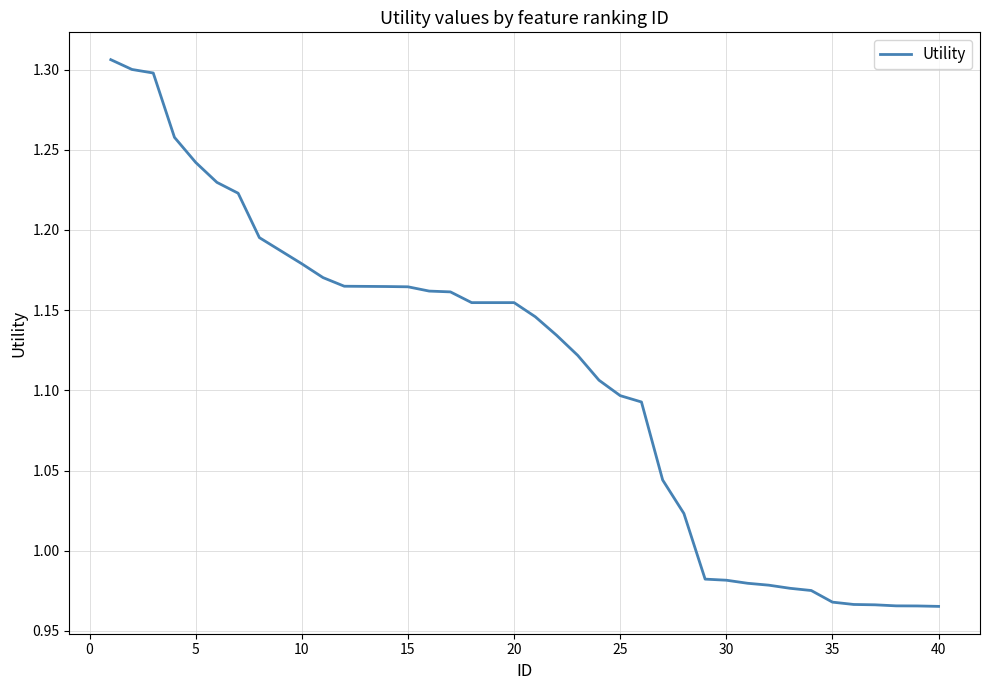

What is the difference between the maximum and minimum values?

0.3